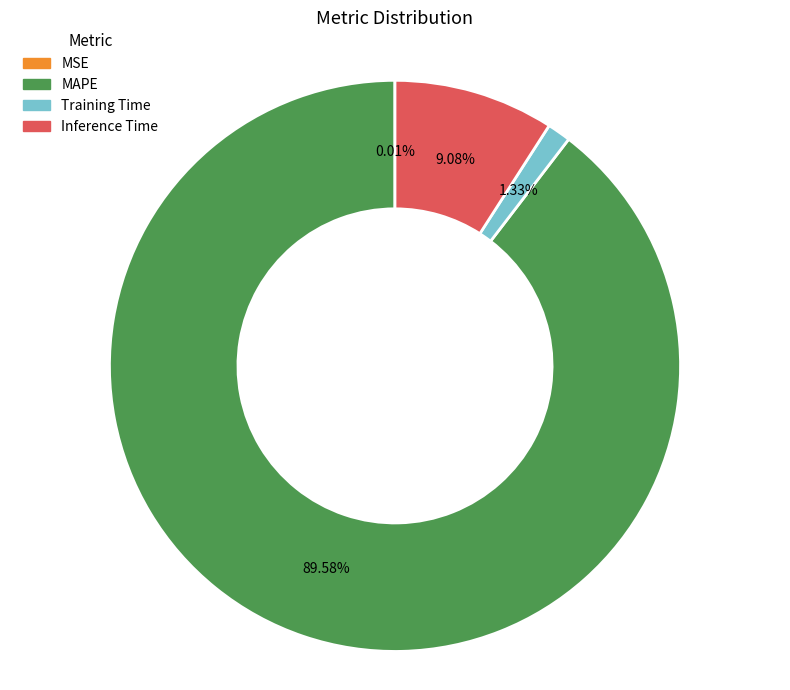

Combined, do MAPE and Inference Time account for over 50%?

Yes